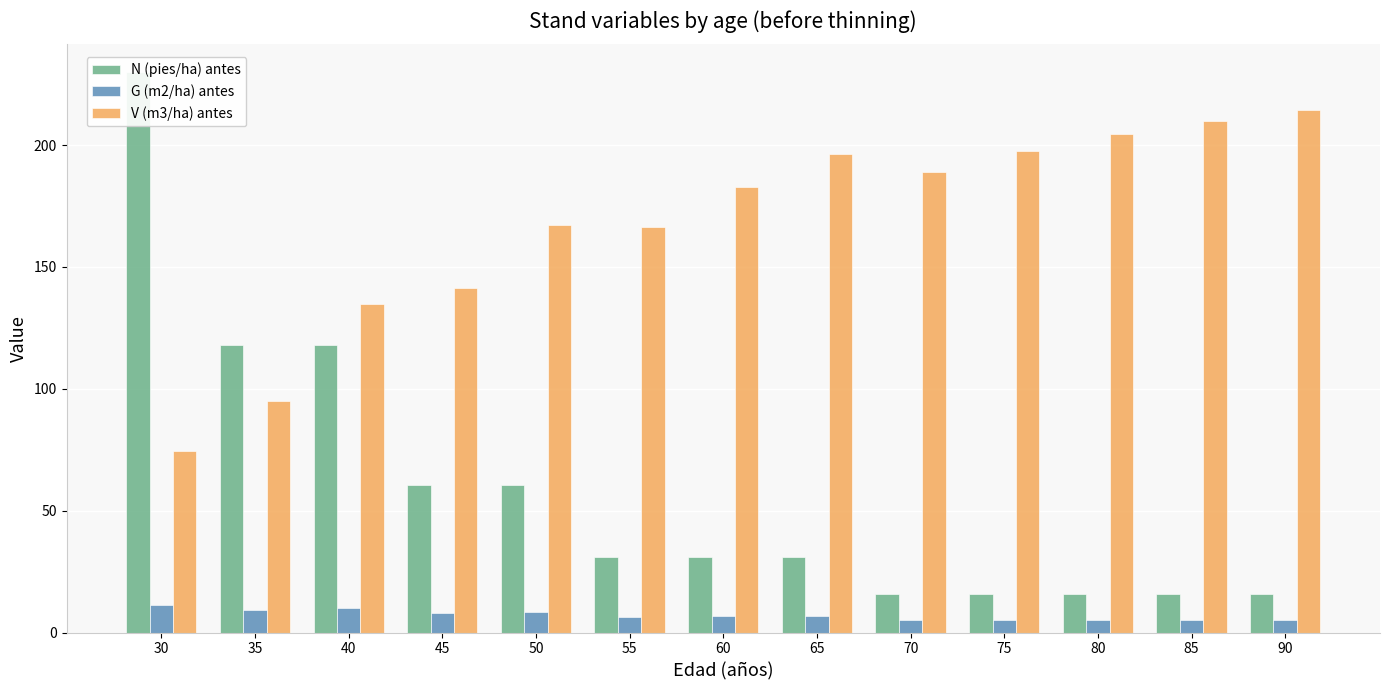

At 70, list the series in order from largest to smallest.

V (m3/ha) antes, N (pies/ha) antes, G (m2/ha) antes